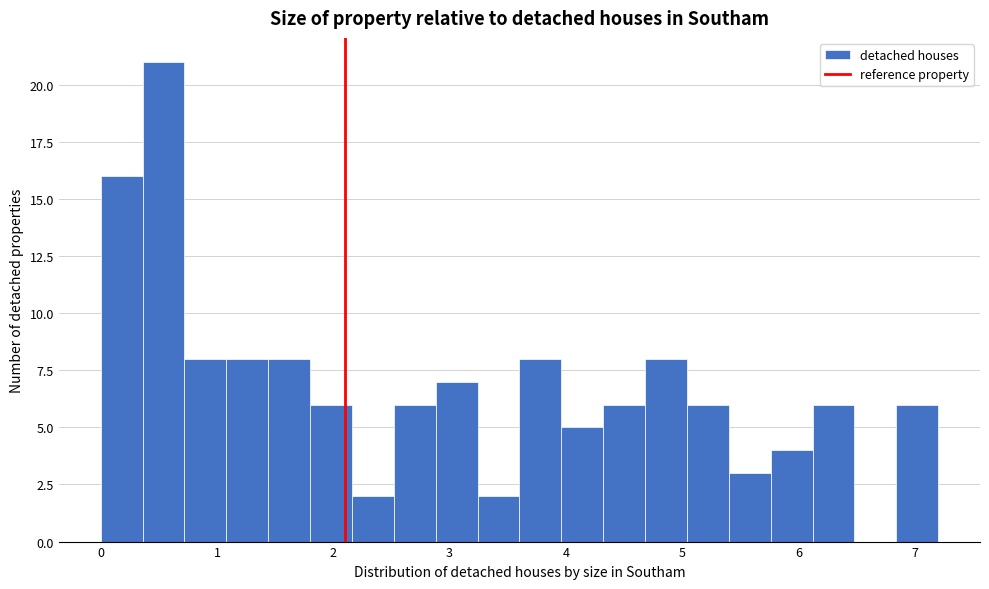

Around what value on the x-axis is the tallest bar? Give the approximate position of its centre, as read against the axis.

0.5